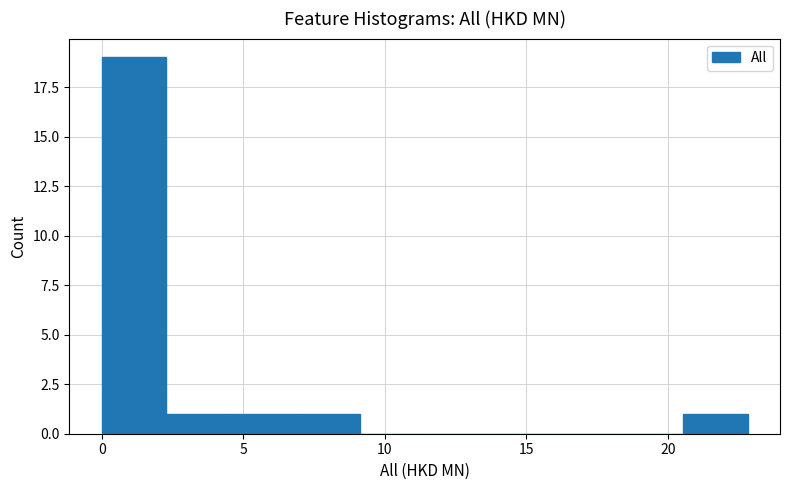

Which range on the x-axis has the tallest bar?

0.0 to 2.5